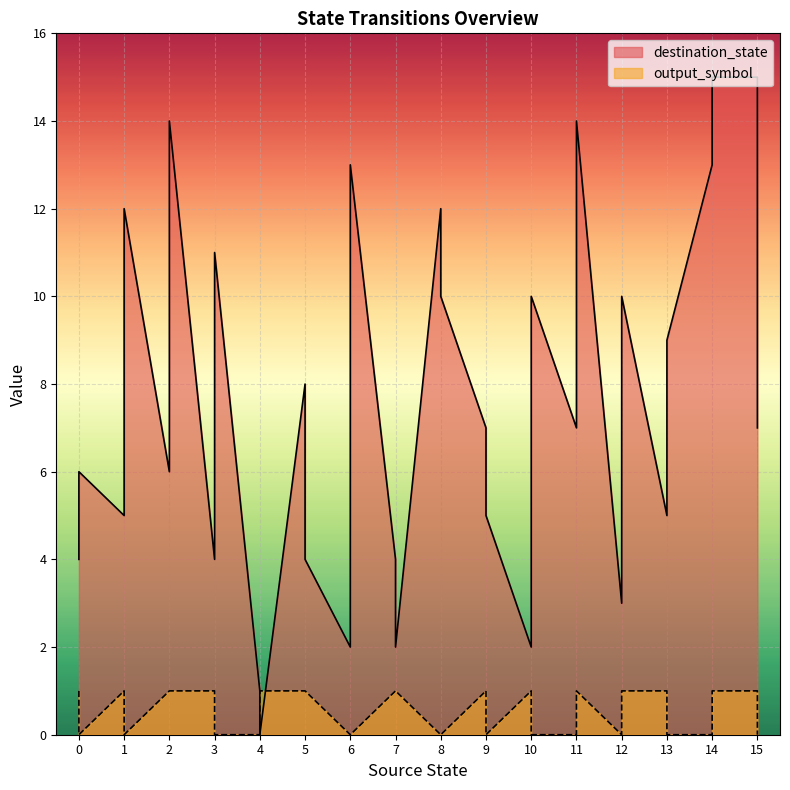

Reading left to right, extract all data points from this chart.

output_symbol: 0=1	0=0	1=1	1=0	2=1	2=1	3=1	3=0	4=0	4=1	5=1	5=1	6=0	6=0	7=1	7=1	8=0	8=0	9=1	9=0	10=1	10=0	11=0	11=1	12=0	12=1	13=1	13=0	14=0	14=1	15=1	15=0
destination_state: 0=4	0=6	1=5	1=12	2=6	2=14	3=4	3=11	4=1	4=0	5=8	5=4	6=2	6=13	7=4	7=2	8=12	8=10	9=7	9=5	10=2	10=10	11=7	11=14	12=3	12=10	13=5	13=9	14=13	14=15	15=15	15=7